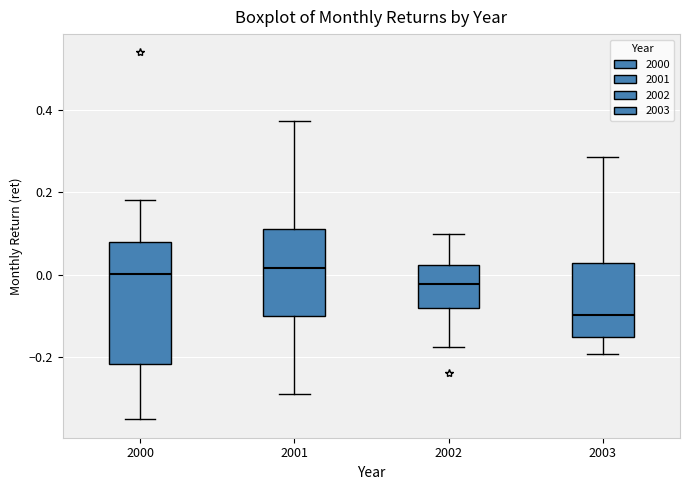

Reading left to right, transcribe this box plot: for each box, give where its median line is, the range the box spans, and where its two whiskers end, as read against the y-axis. The values are not printed on the chart, so give them approximately, as read against the axis.

2000: median 0.00, box -0.22 to 0.08, whiskers -0.36 to 0.18
2001: median 0.02, box -0.10 to 0.12, whiskers -0.28 to 0.38
2002: median -0.02, box -0.08 to 0.02, whiskers -0.18 to 0.10
2003: median -0.10, box -0.16 to 0.02, whiskers -0.20 to 0.28